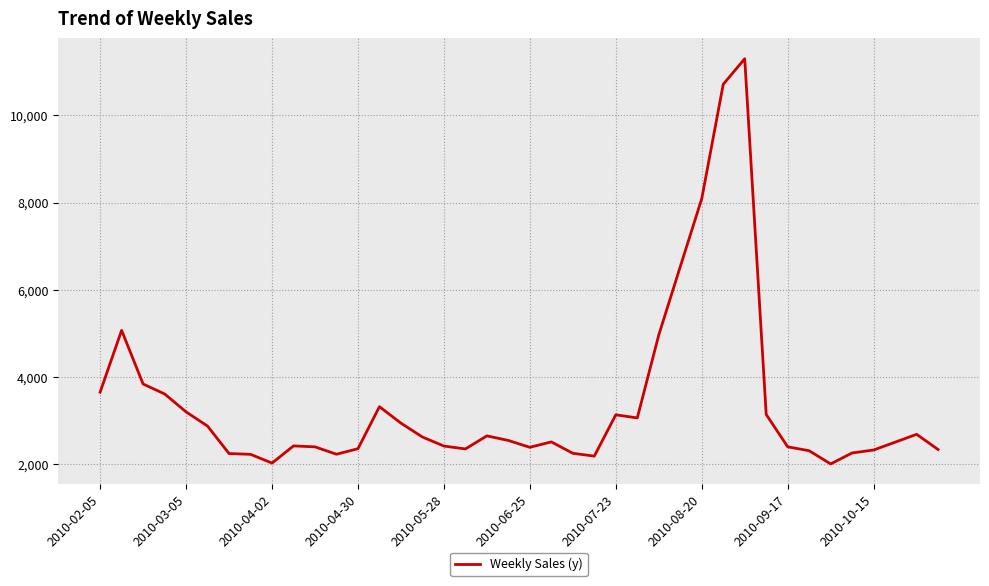

Where is the data nearest to the value 6652?

27